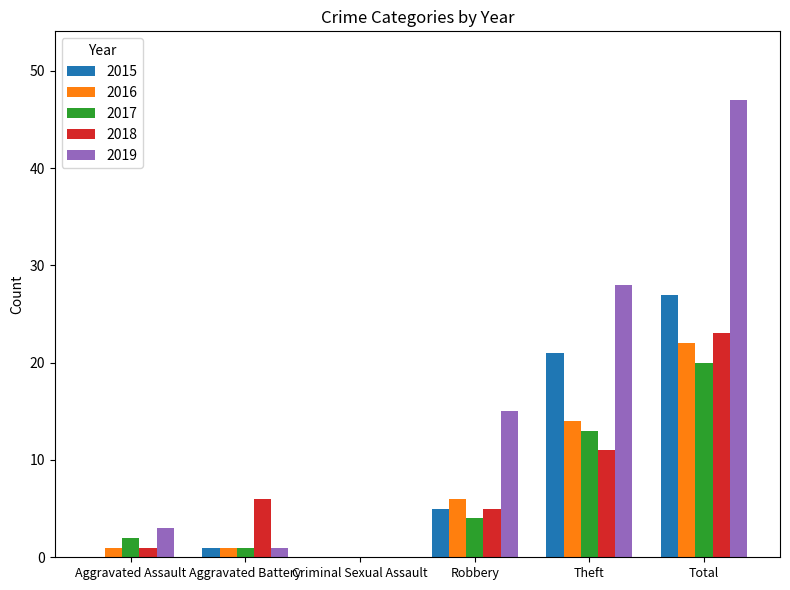

At which label is 2018 closest to 11?

Theft